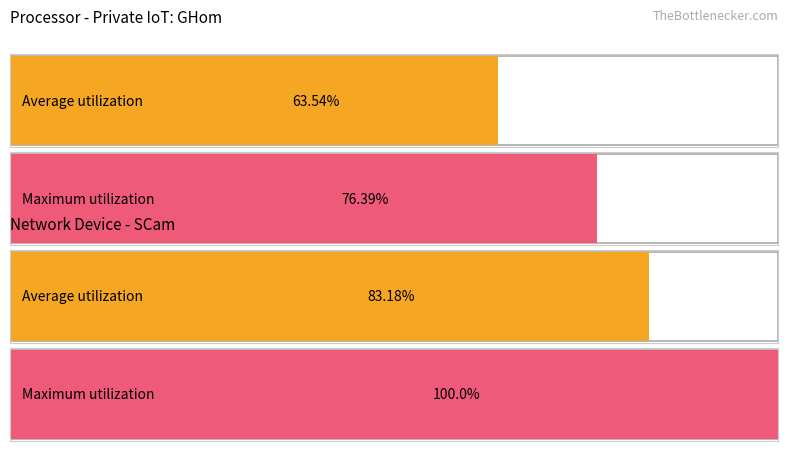

Does the chart contain any negative values?

No